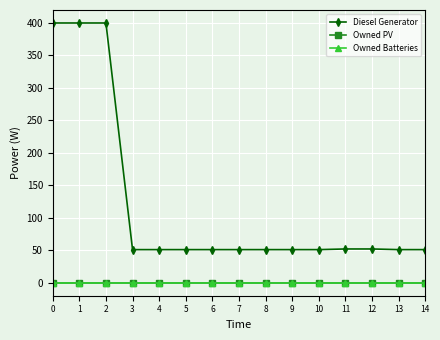

Does the chart have visible grid lines?

Yes